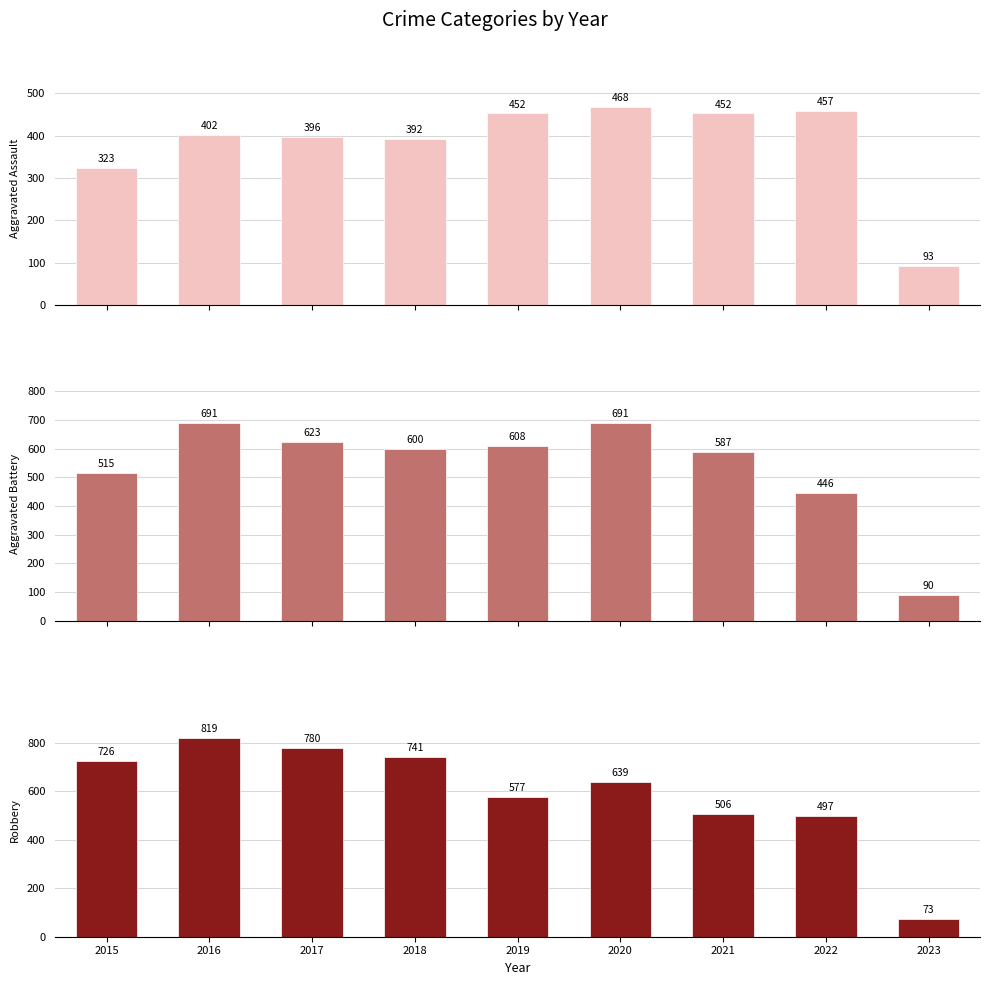

How many groups of bars are there?

9